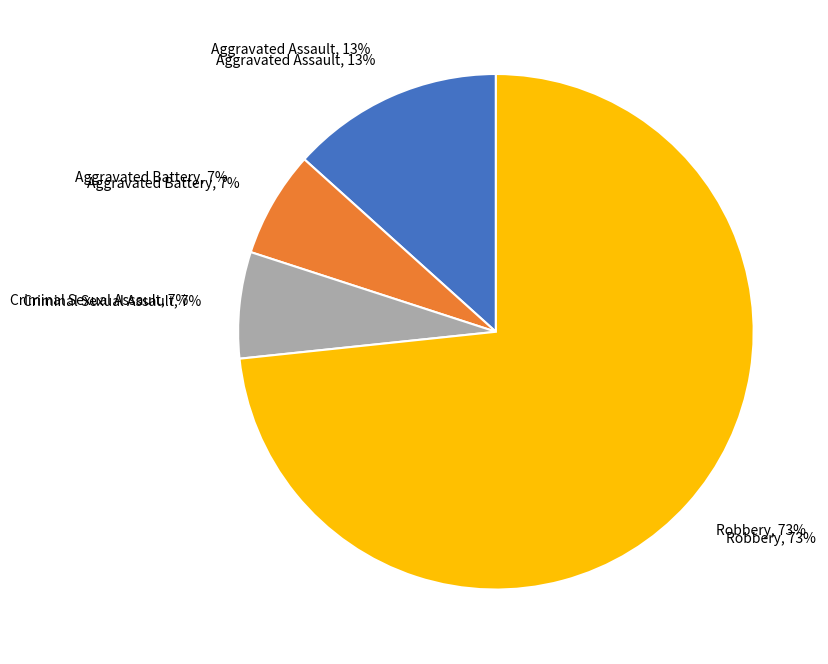

Is it true that Aggravated Assault is 27% of the pie?

False